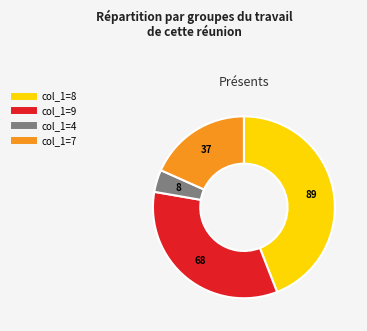

Is there a majority slice in this chart?

No